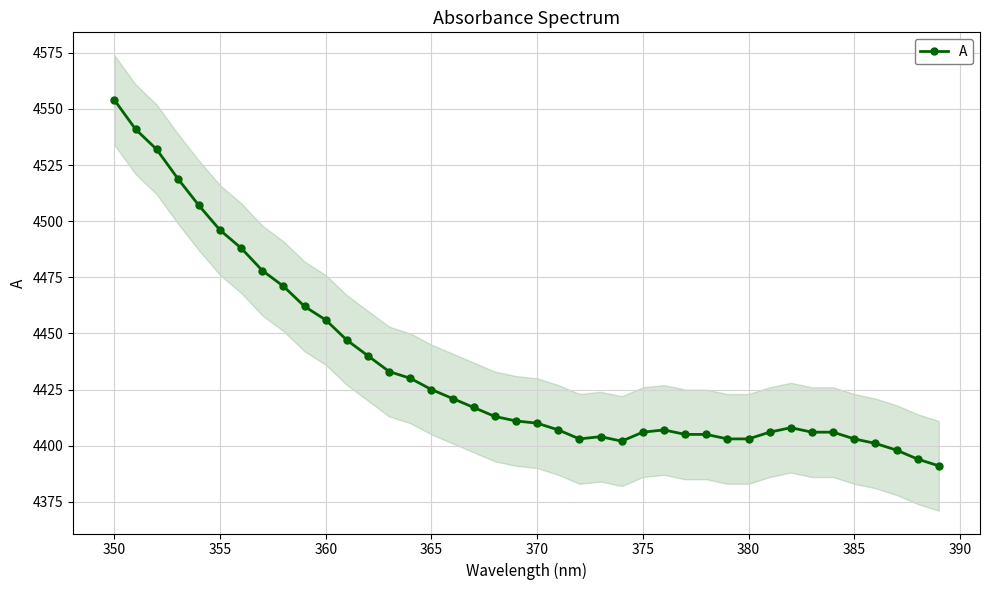

Which category has the highest value in the A series?

350